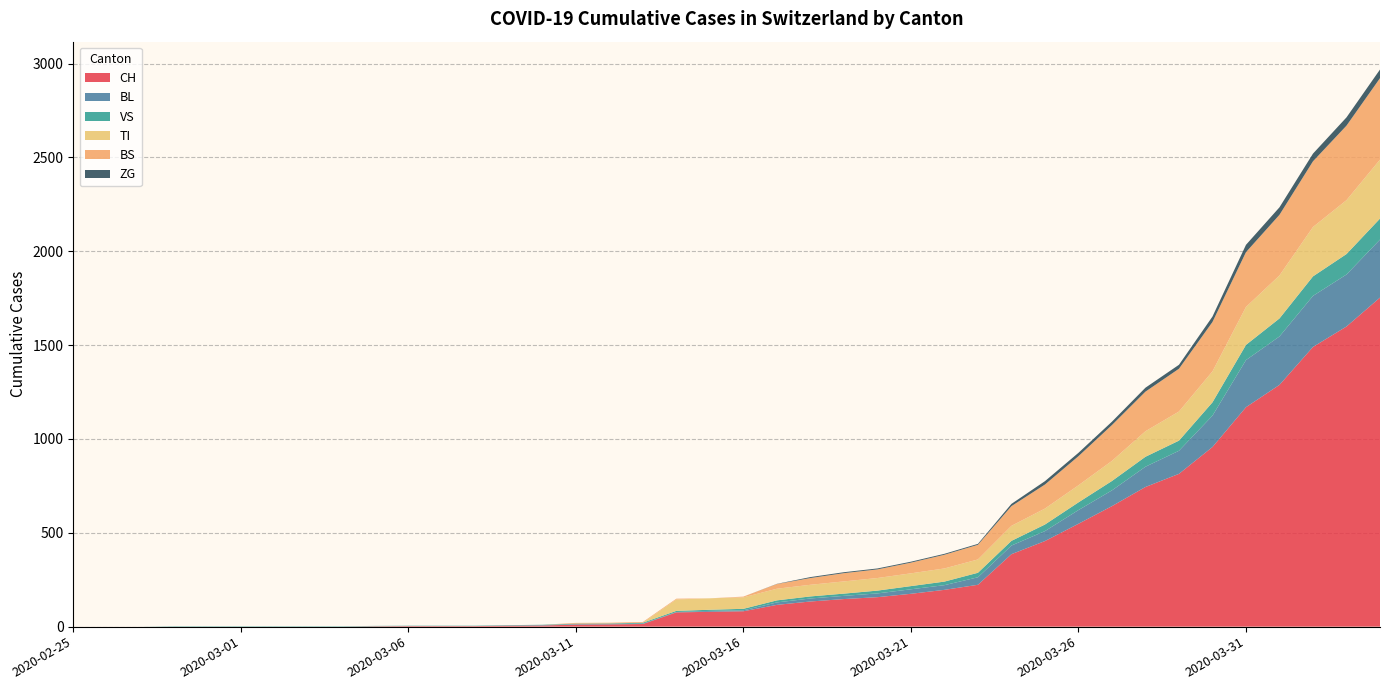

Reading left to right, transcribe all the data shown in this chart.

CH: 0	0	0	0	0	0	0	0	0	2	3	3	3	5	6	11	12	14	76	79	82	116	134	147	157	175	196	223	386	456	548	642	744	814	957	1169	1288	1490	1599	1753
BL: 0	0	0	0	0	0	0	0	0	0	0	0	0	1	2	2	2	2	2	5	5	13	16	17	20	24	25	40	46	53	73	84	108	123	167	251	258	272	277	309
VS: 0	0	0	2	2	2	2	2	2	2	2	2	2	2	2	3	3	5	6	6	8	11	11	12	15	17	19	24	25	35	41	50	53	54	71	81	96	104	109	112
TI: 0	0	0	0	0	0	0	0	0	0	0	0	0	0	0	0	0	0	61	61	61	62	62	65	67	68	70	71	80	85	91	107	136	155	165	202	229	263	287	314
BS: 0	0	0	0	0	0	0	0	0	0	0	0	0	0	0	4	4	4	4	0	4	25	36	44	46	57	73	78	105	128	155	191	211	228	263	292	323	350	397	434
ZG: 0	0	0	0	0	0	0	0	0	0	0	0	0	0	0	0	0	0	0	0	0	1	5	5	5	5	5	5	12	18	18	18	21	21	29	39	40	41	44	46